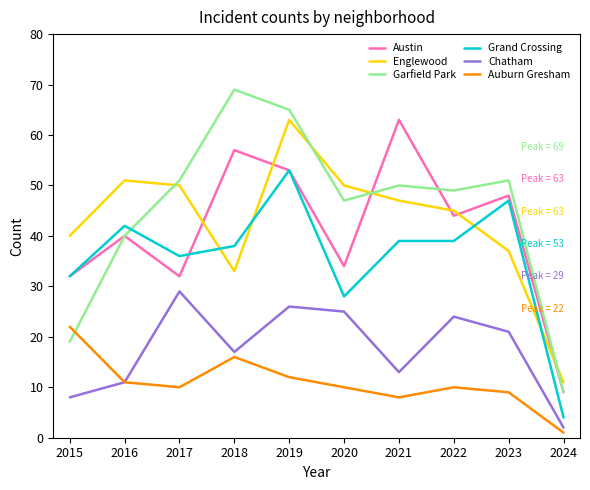

What is the minimum value for Auburn Gresham?

1